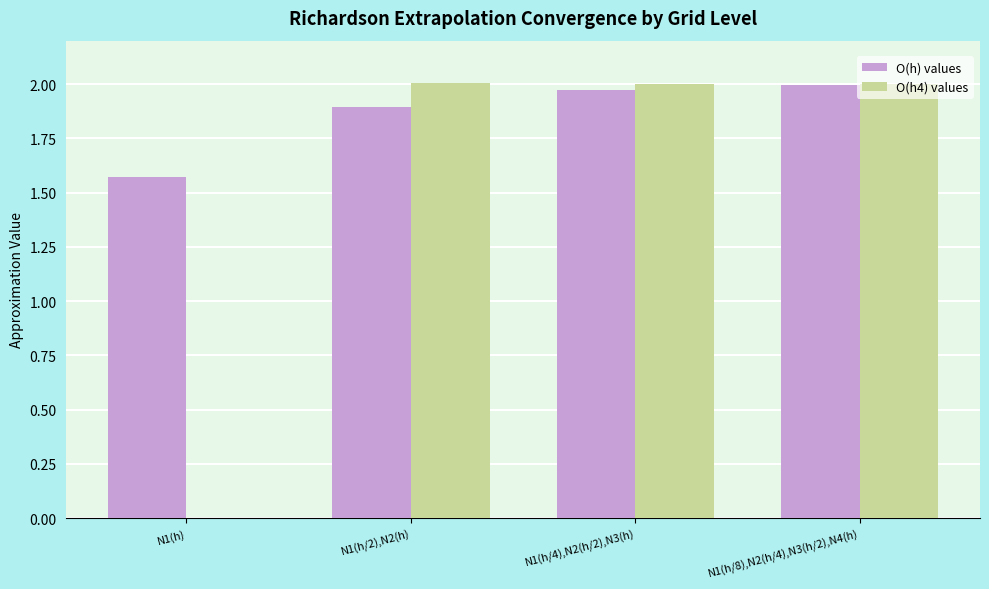

The O(h4) values series shows 2.8 at N1(h/4),N2(h/2),N3(h). True or false?

False